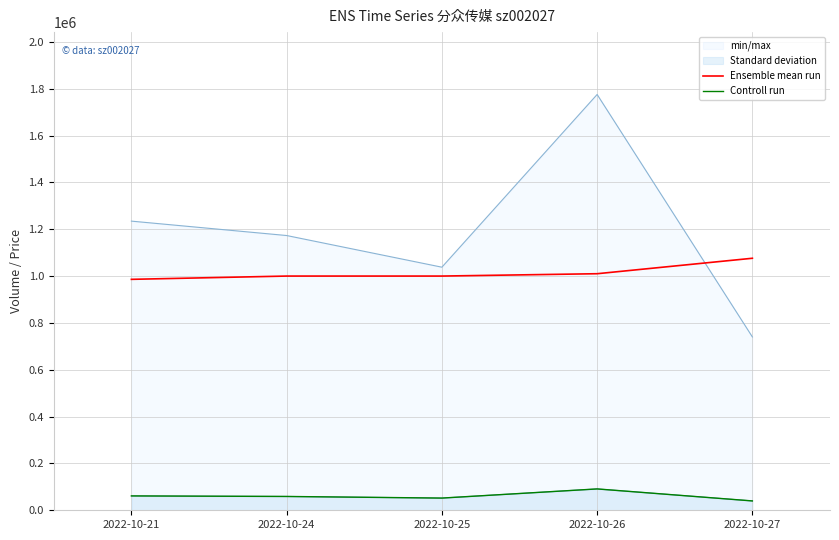

True or false: Controll run has more than 2 points higher than both neighbors.

False